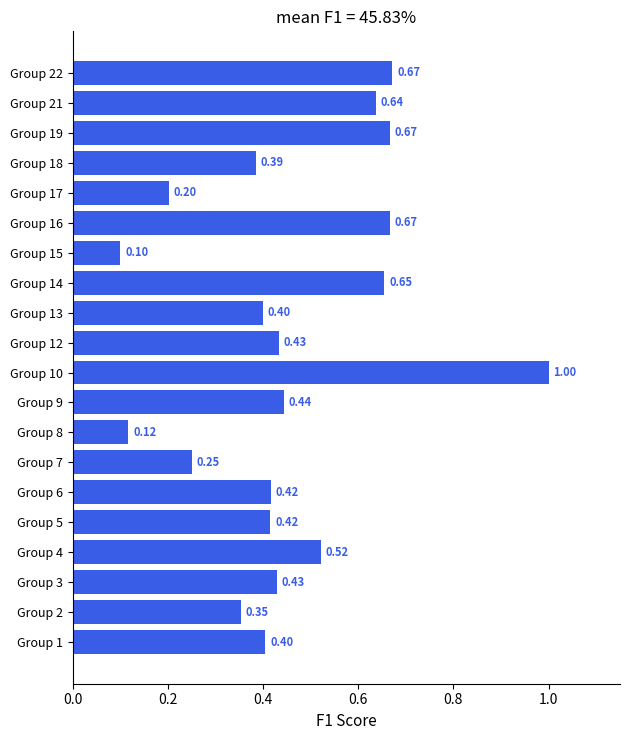

What is the change in value from Group 6 to Group 8?

-0.3